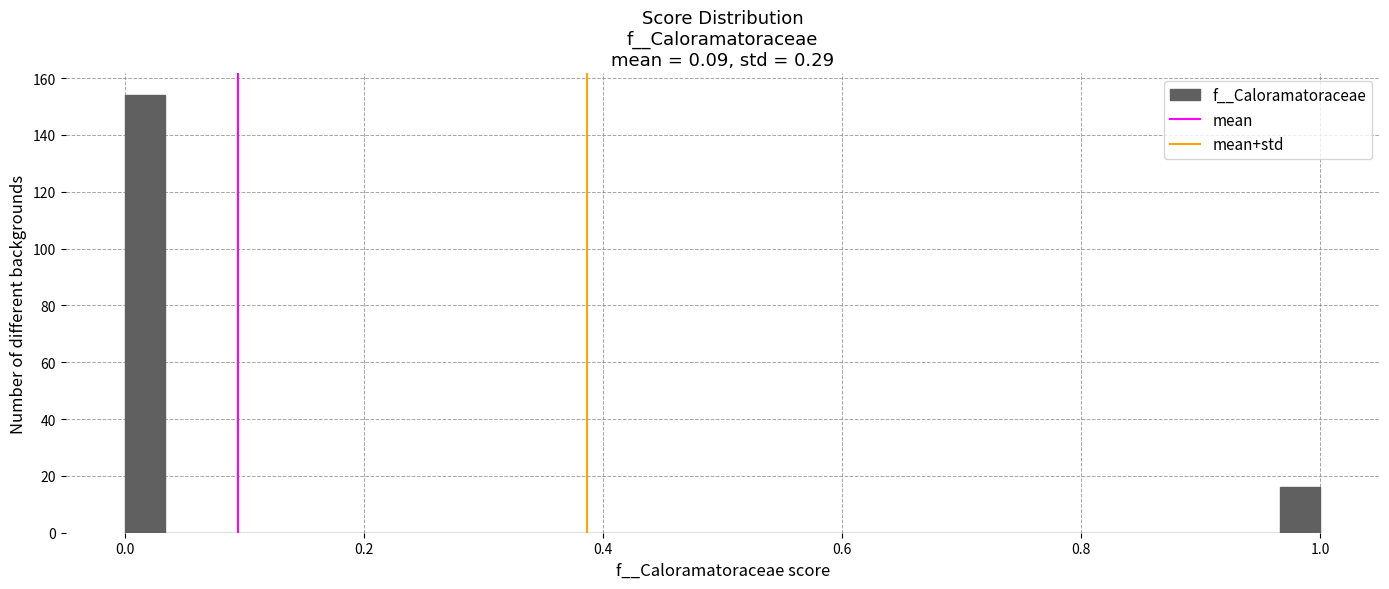

Around what value on the x-axis is the tallest bar? Give the approximate position of its centre, as read against the axis.

0.02